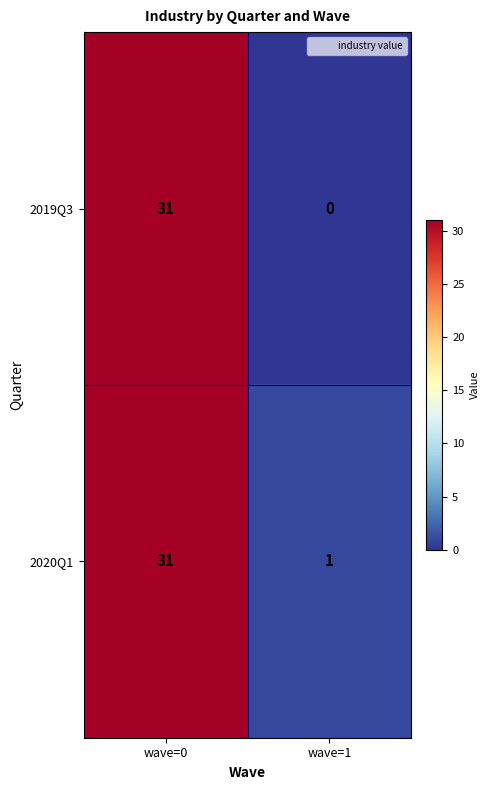

At how many categories does at least one series exceed 18?

1